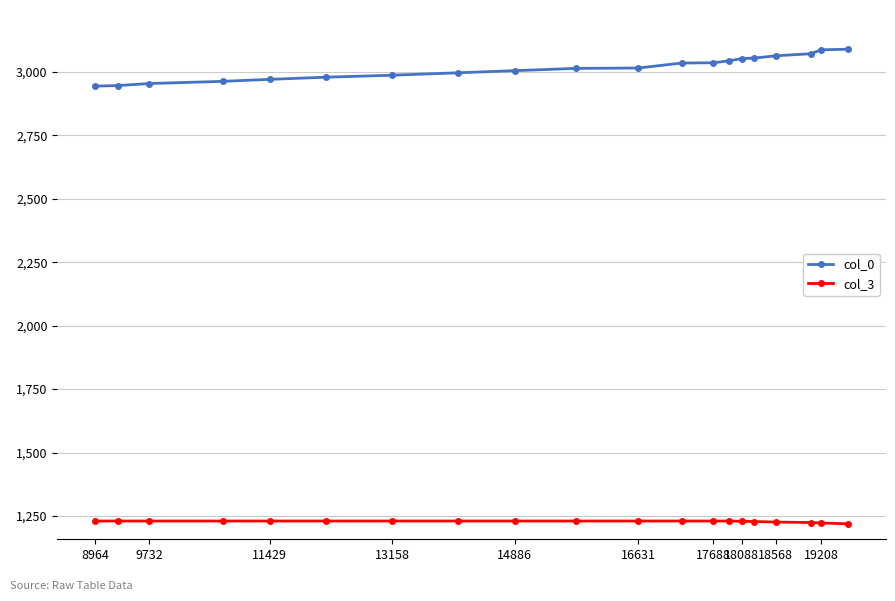

True or false: col_0 and col_3 cross at least once.

False